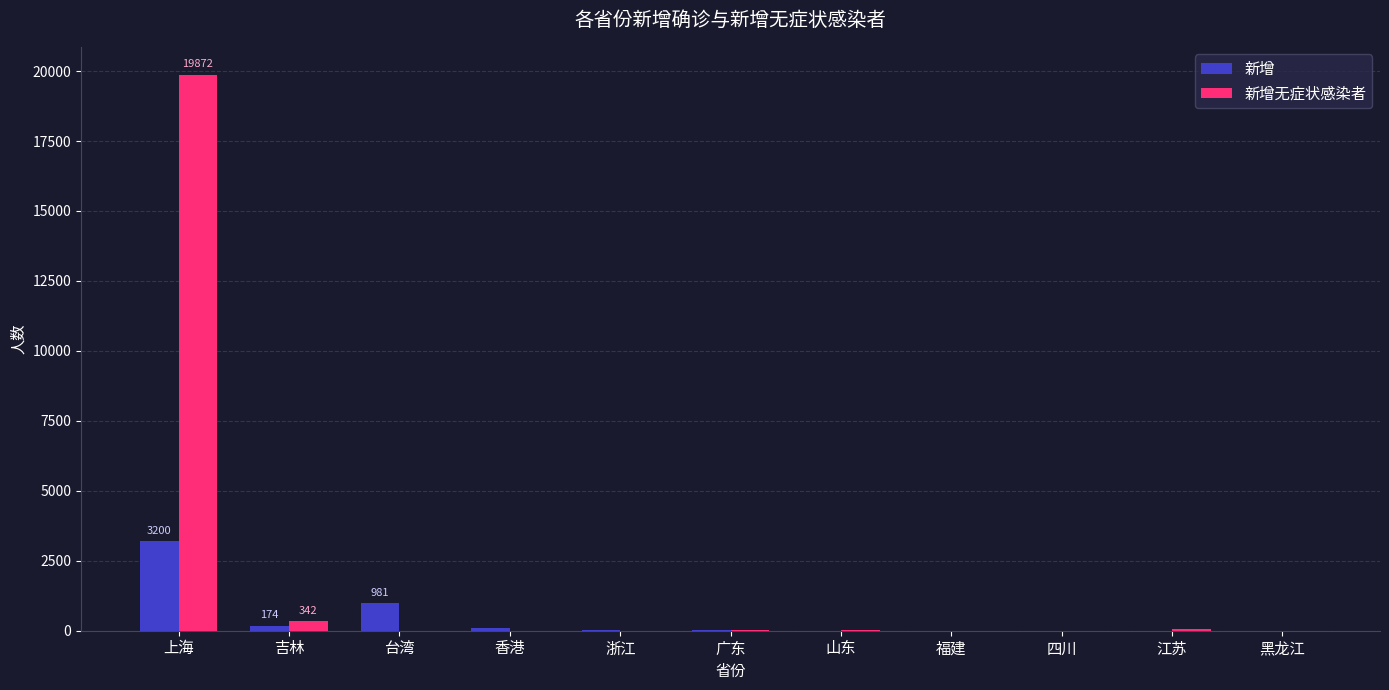

The value of 新增无症状感染者 at 台湾 is -11695. True or false?

False